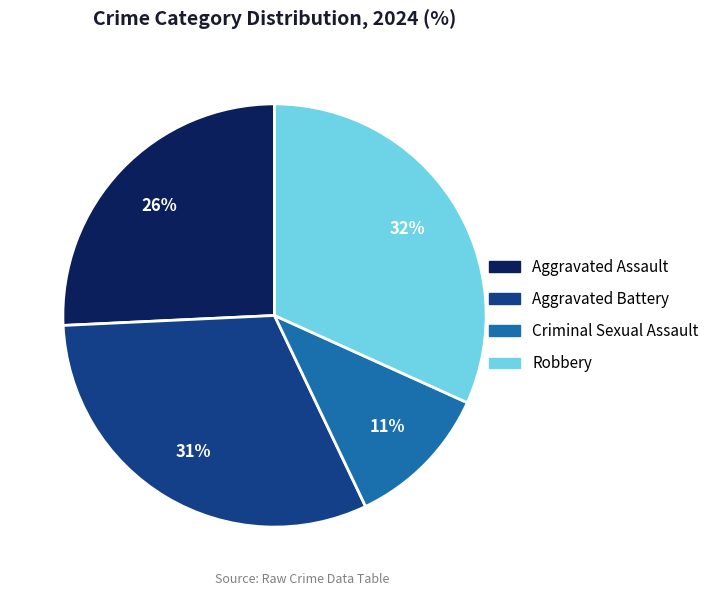

Does any single category account for the majority?

No